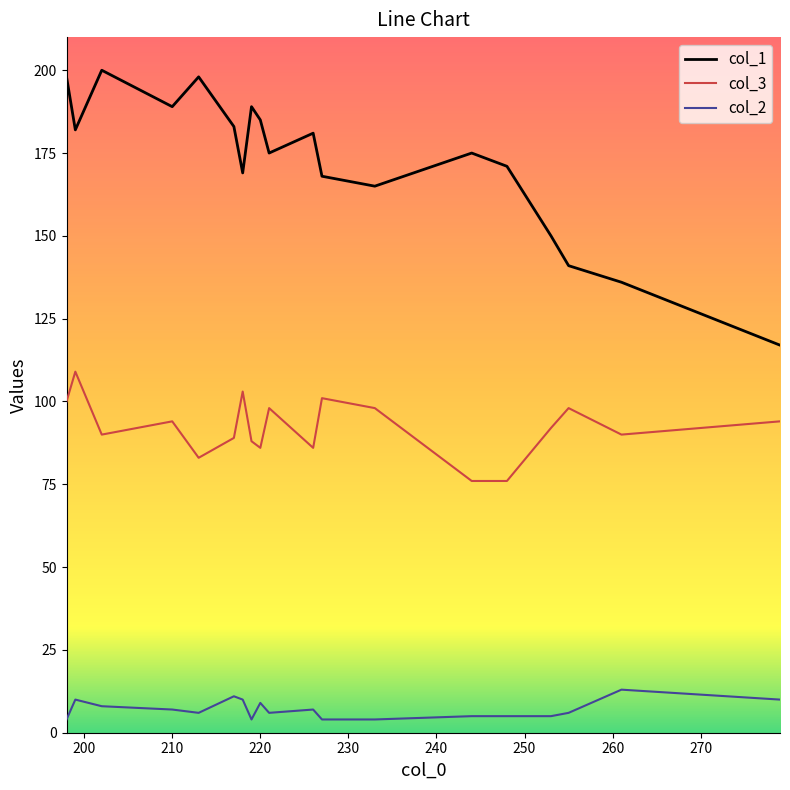

Rank the series by their maximum value, from highest to lowest.

col_1, col_3, col_2